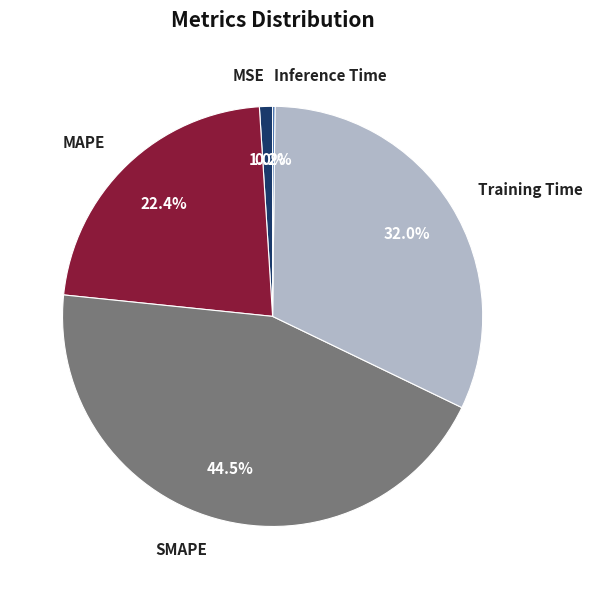

Does Training Time represent more than half of the total?

No